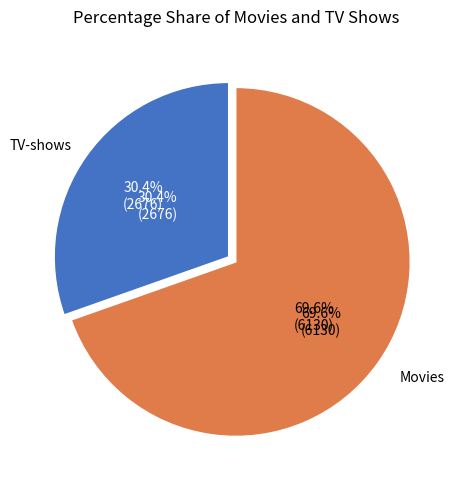

Is there any slice that represents more than half of the pie?

No